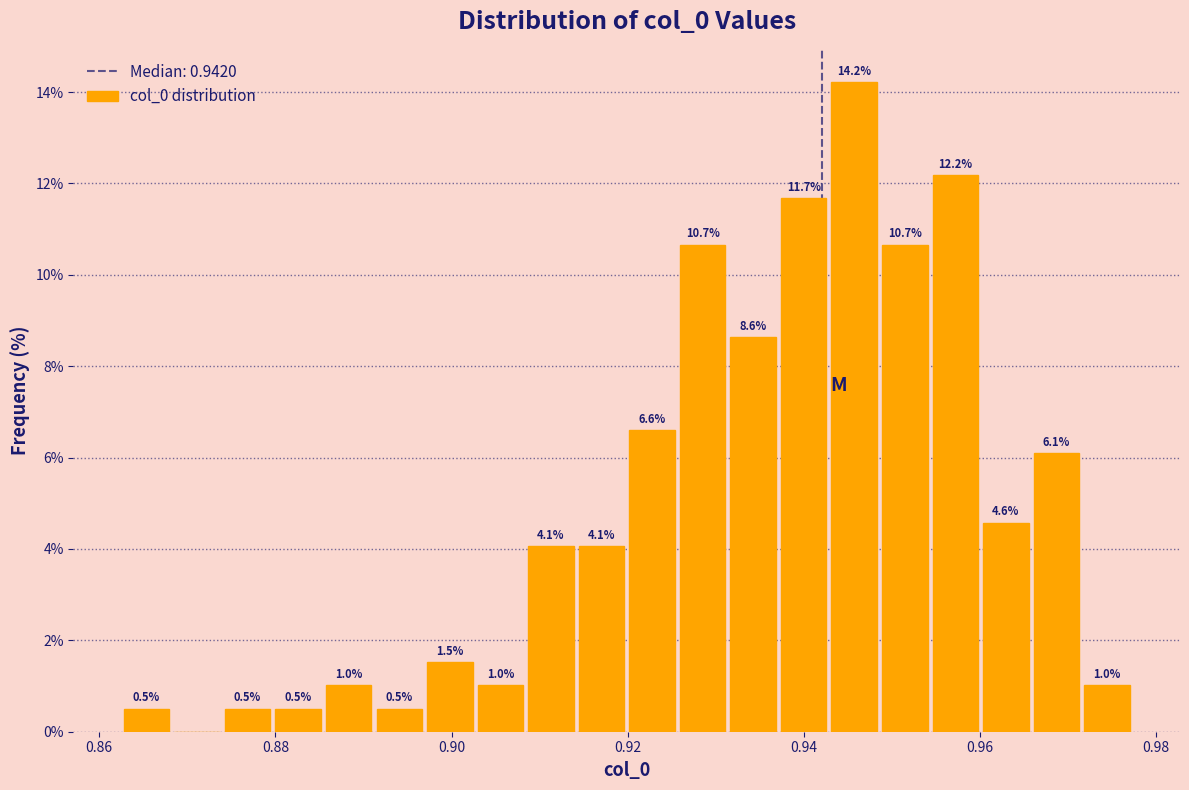

Read against the x-axis, roughly where is the centre of the tallest bar?

0.946